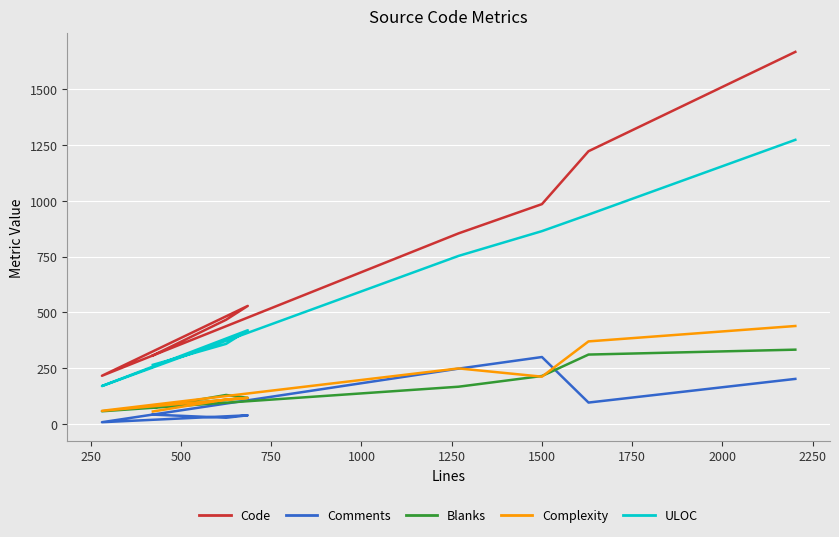

What is the value of the ULOC point at the 6th from the left?

864